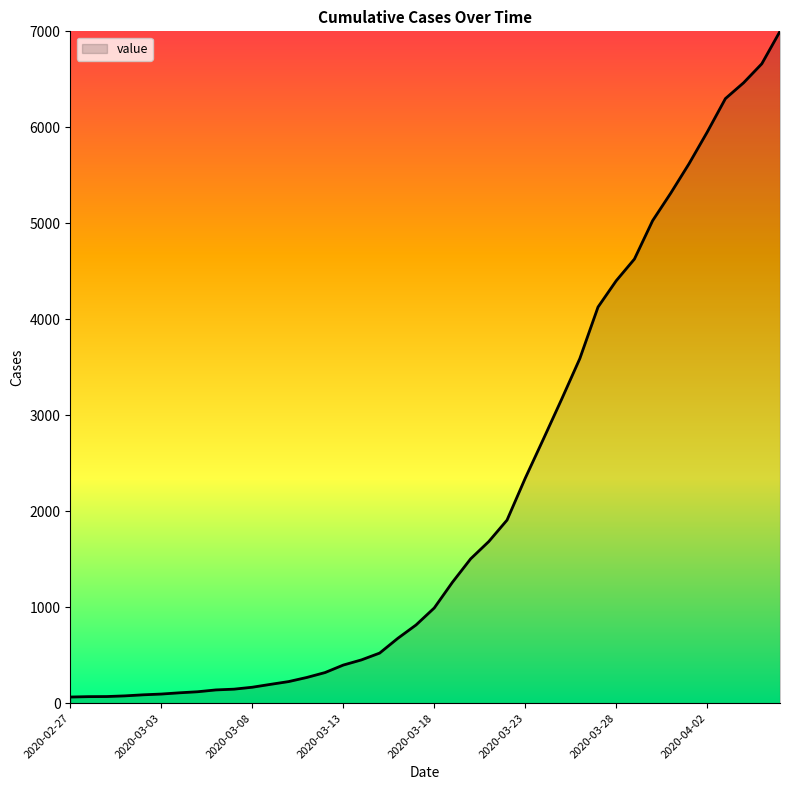

What is the maximum value shown in the chart?

7001